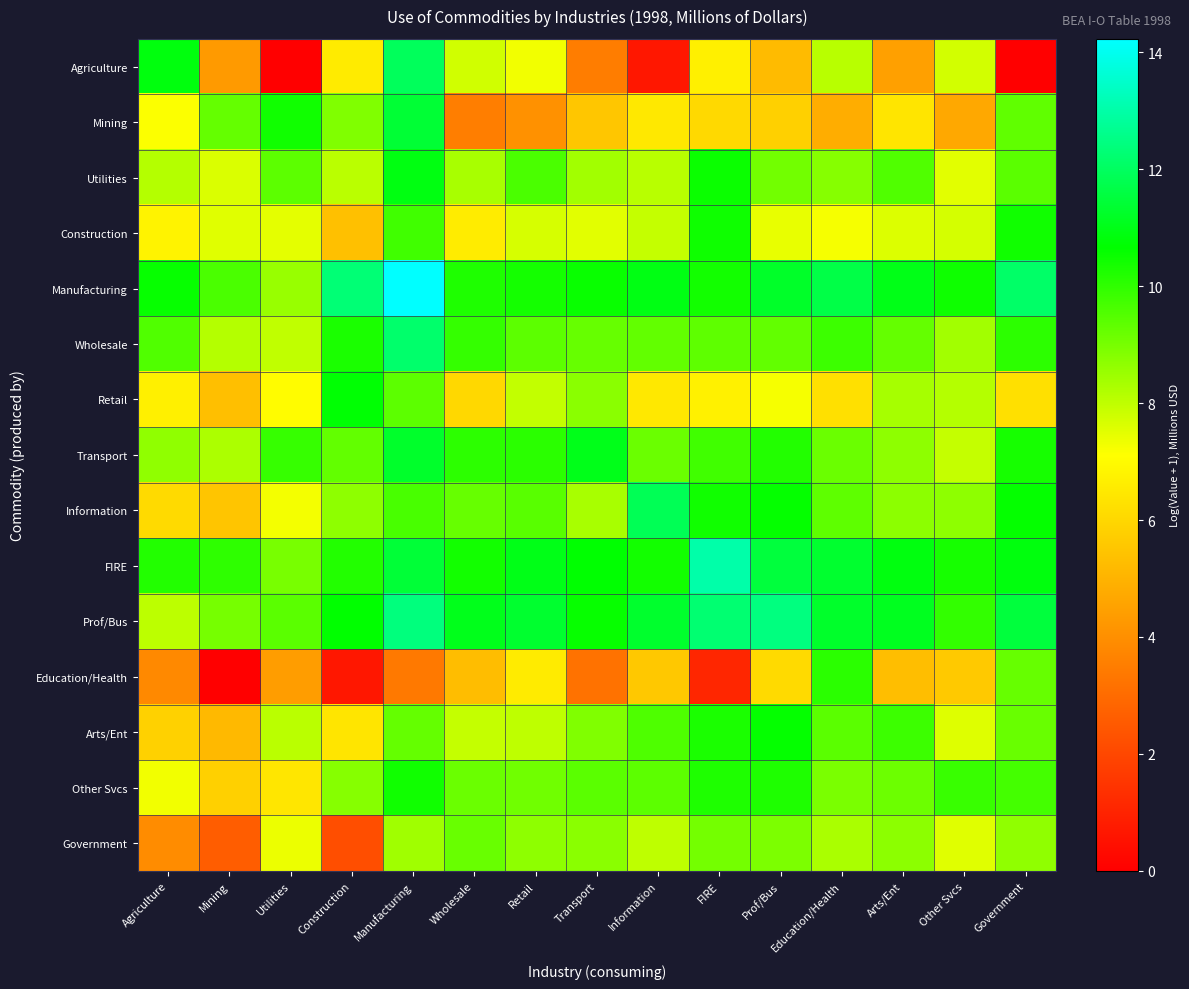

Which series has the widest spread of values?

Agriculture